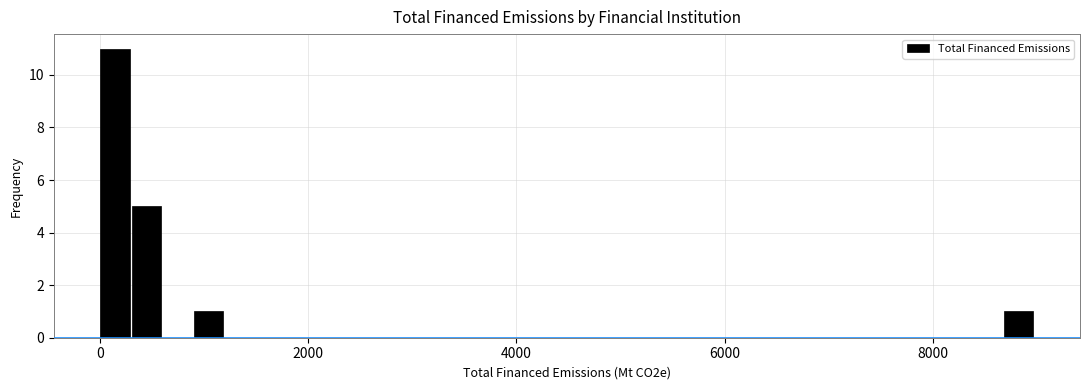

Read against the x-axis, roughly where is the centre of the tallest bar?

200